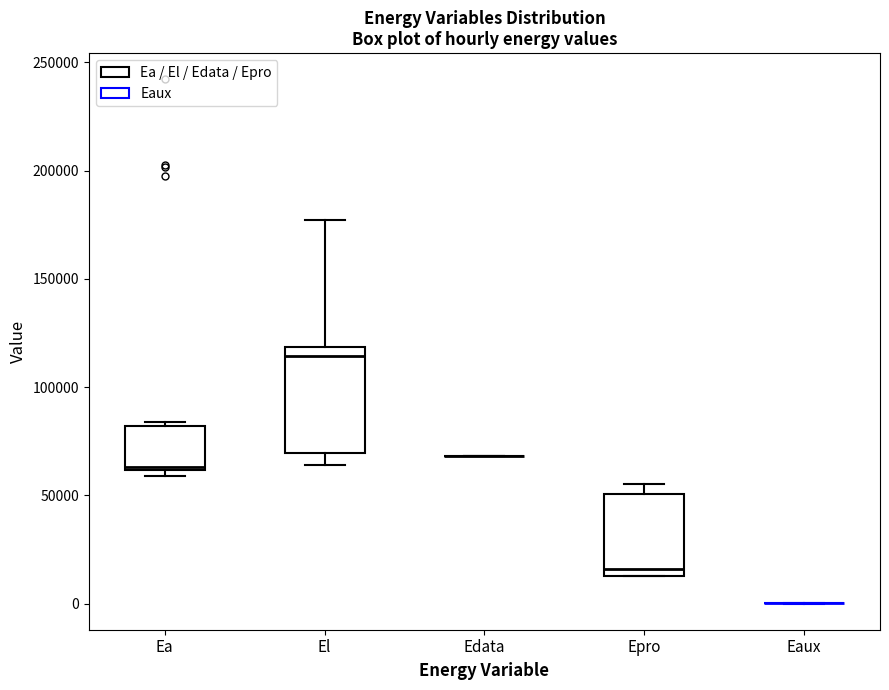

Reading left to right, transcribe this box plot: for each box, give where its median line is, the range the box spans, and where its two whiskers end, as read against the y-axis. The values are not printed on the chart, so give them approximately, as read against the axis.

Ea: median 65000, box 60000 to 80000, whiskers 60000 (just below the box's lower edge) to 85000
El: median 115000, box 70000 to 120000, whiskers 65000 to 175000
Edata: box collapsed to a line at 70000, whiskers 70000 to 70000
Epro: median 15000 (just above the box's lower edge), box 15000 to 50000, whiskers 15000 to 55000
Eaux: box collapsed to a line at 0, whiskers 0 to 0